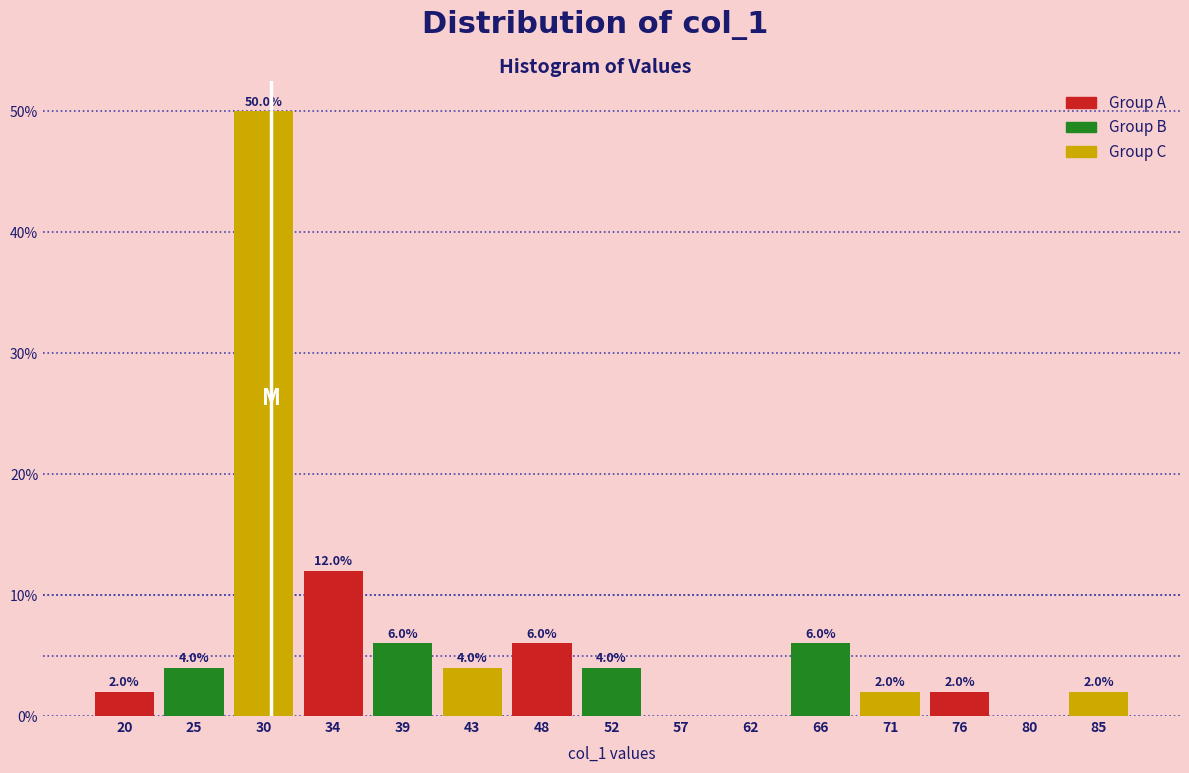

Over which range of the x-axis is the bar tallest?

27.2 to 31.8